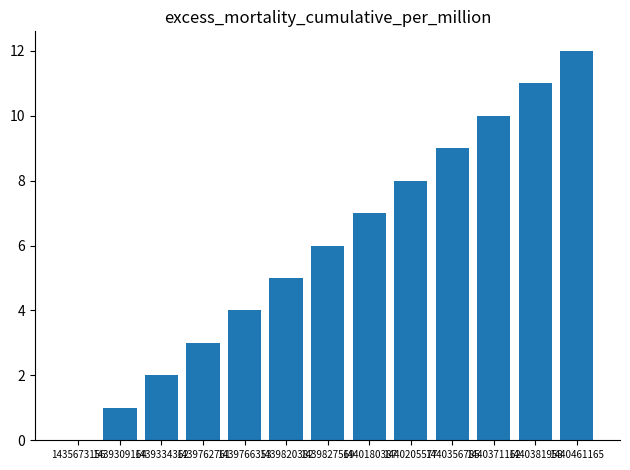

The chart shows a value of 2 at 1439334362. True or false?

True